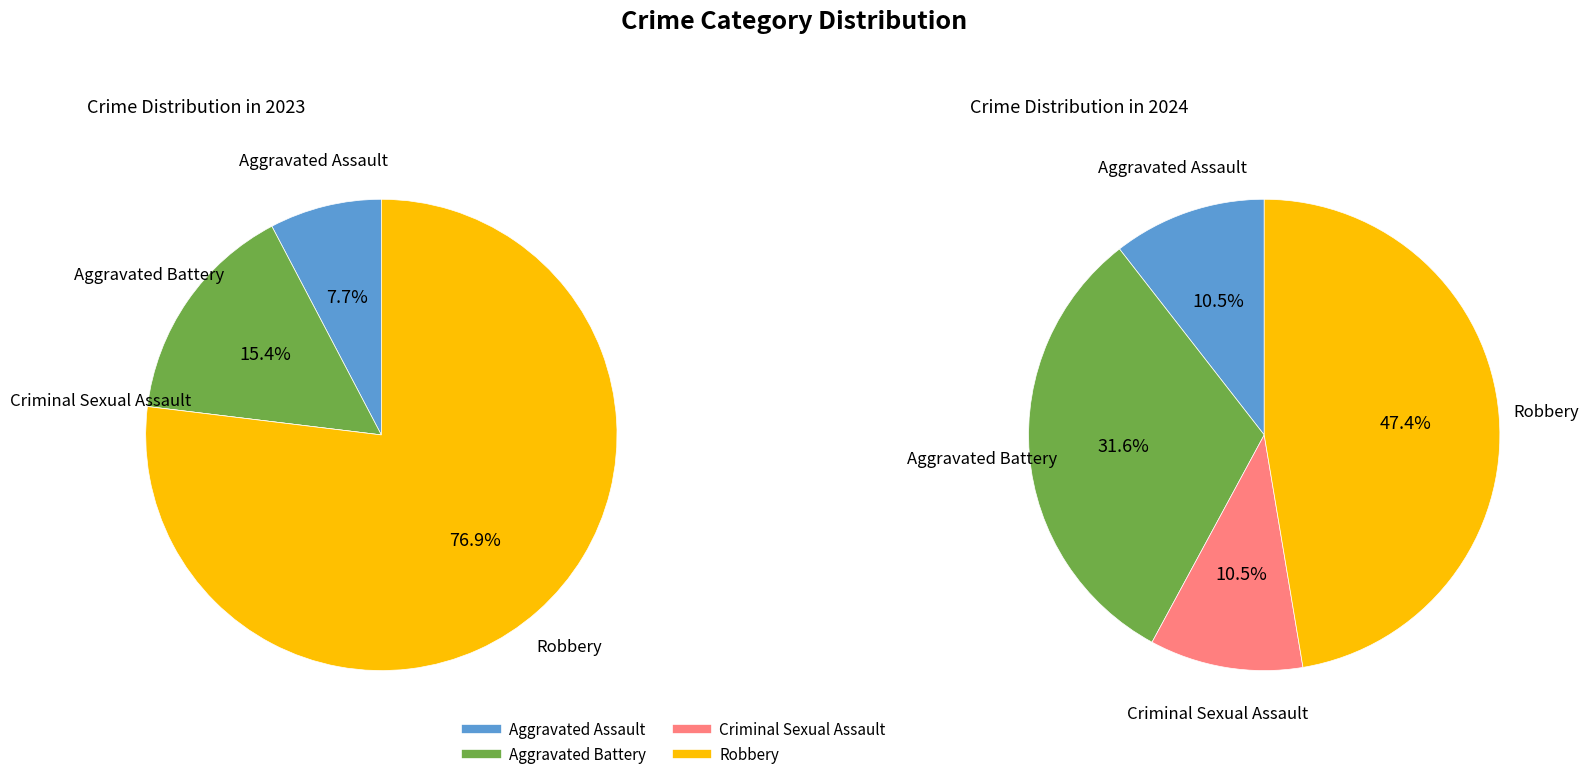

True or false: values_2023 accounts for 22% of the total.

False